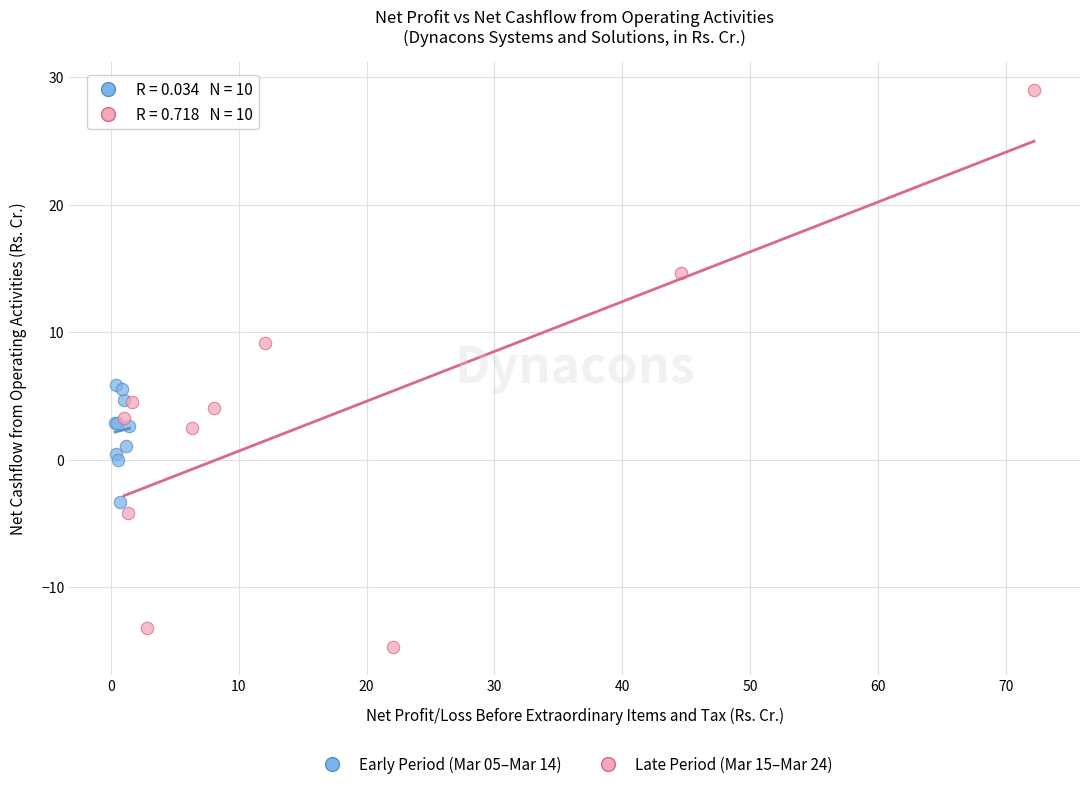

Which series contains the highest Y value?

Late Period (Mar 15–Mar 24)